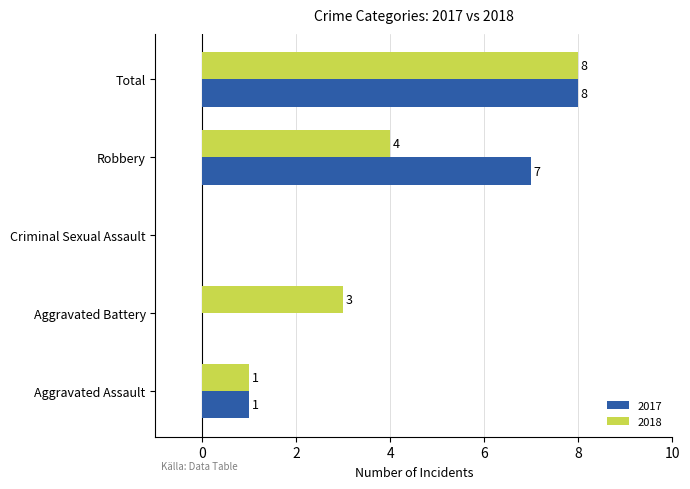

The value of 2018 at Criminal Sexual Assault is -5. True or false?

False